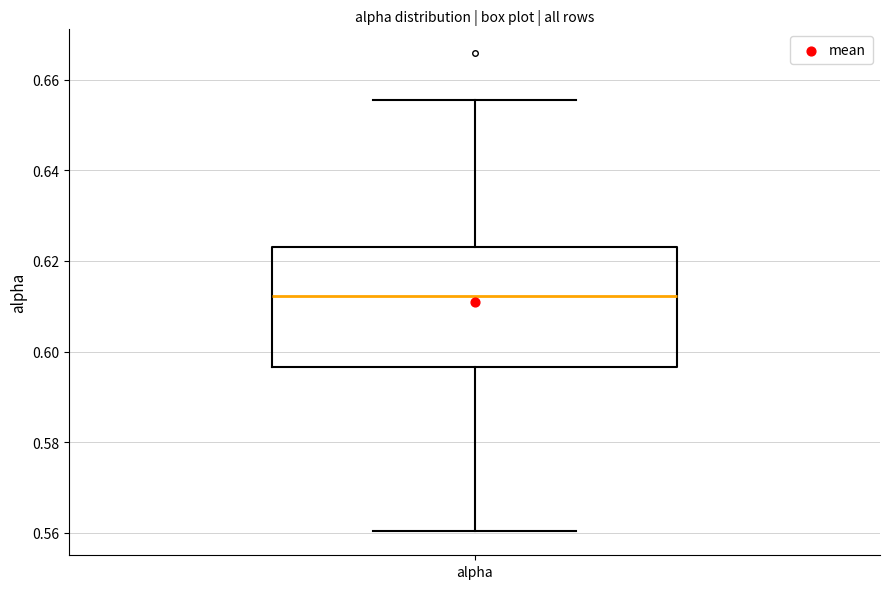

Transcribe this box plot: give where the median line is, the range the box spans, and where the two whiskers end, as read against the y-axis. The values are not printed on the chart, so give them approximately, as read against the axis.

median 0.612, box 0.596 to 0.624, whiskers 0.560 to 0.656